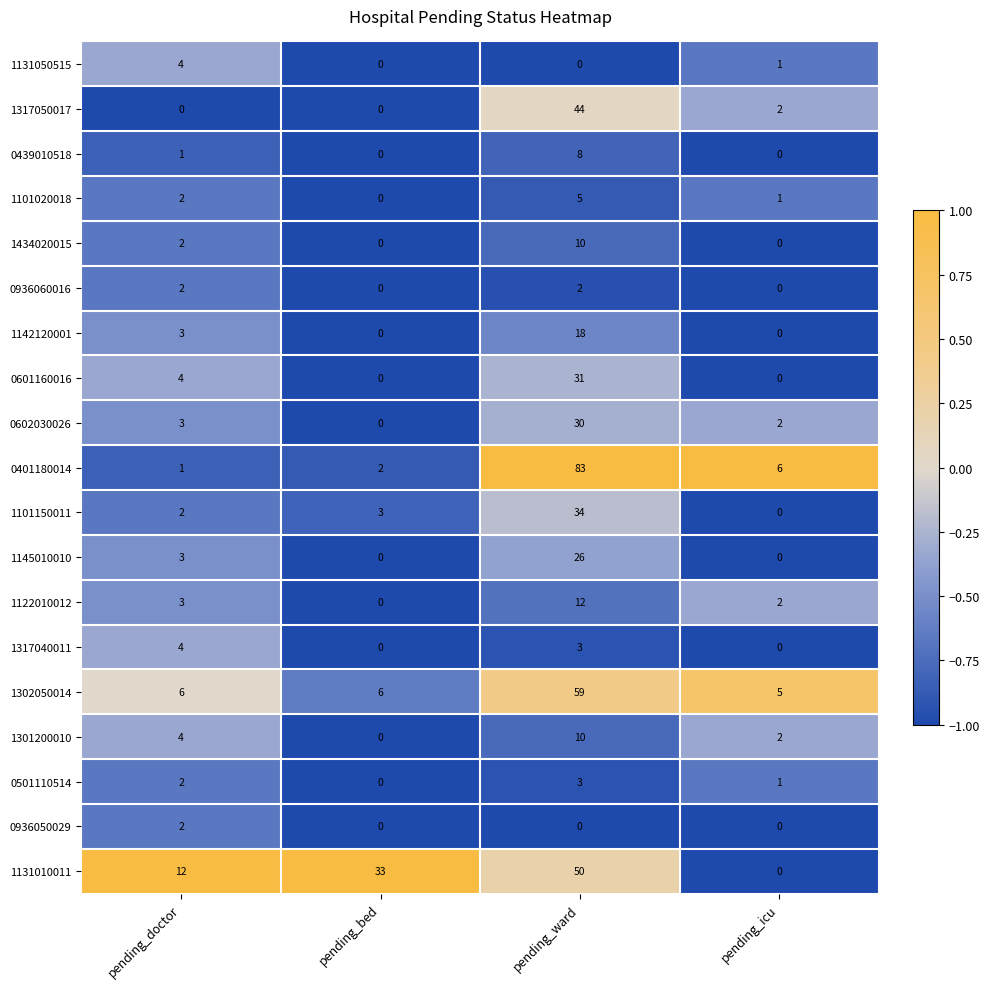

How many data points does each series have?

4